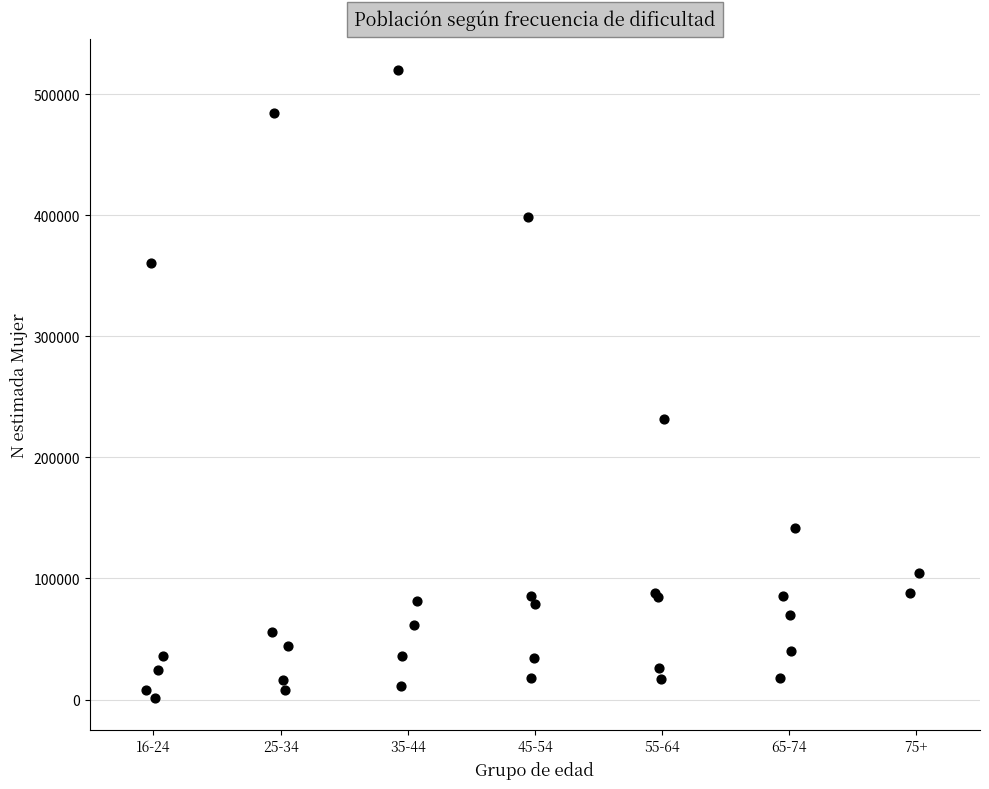

What Y value in the scatter plot is closest to 260475?

231755